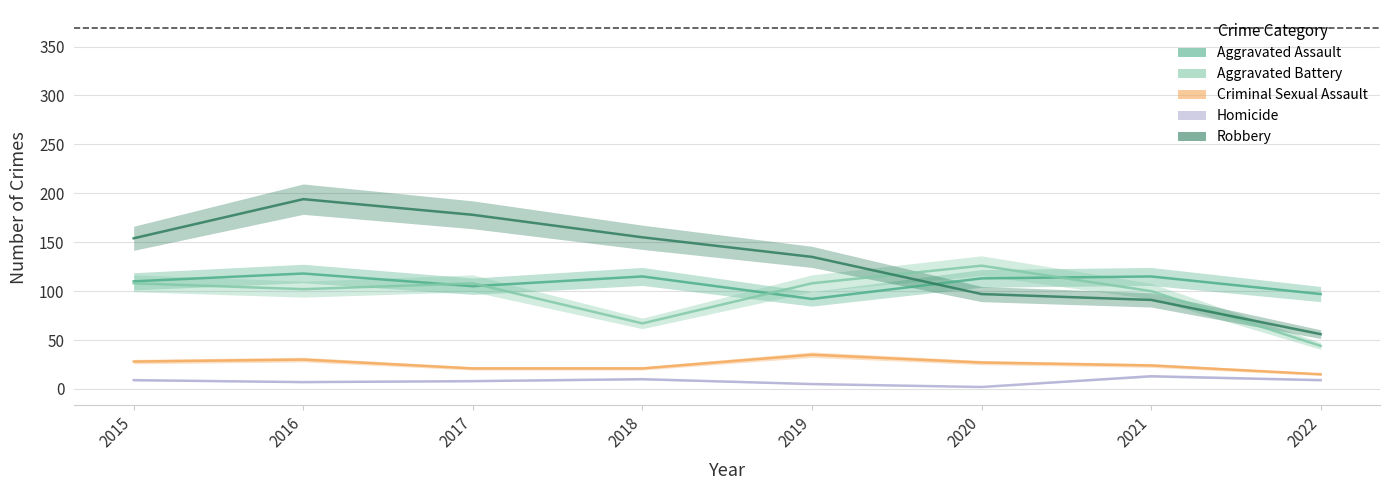

What is the spread (max minus min) of values at 2021?

102